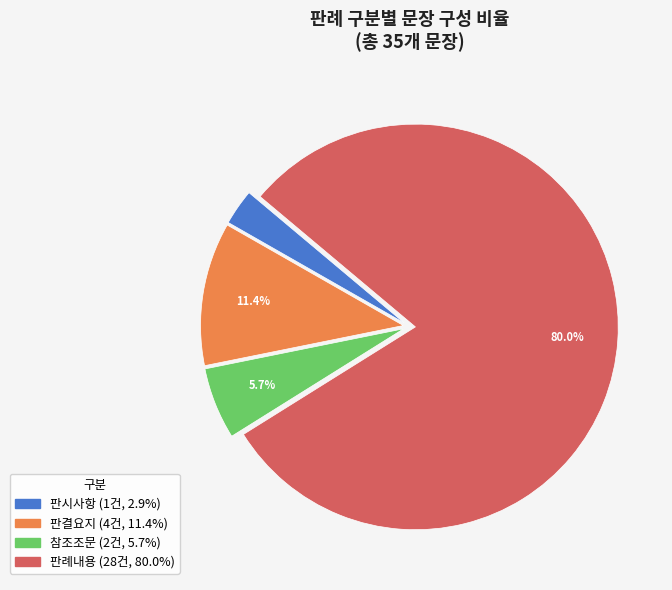

To the nearest percent, what percentage of the pie is 판시사항?

3%